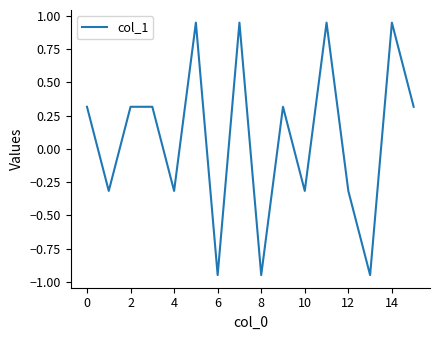

True or false: there are more than 2 points higher than both neighbors.

True